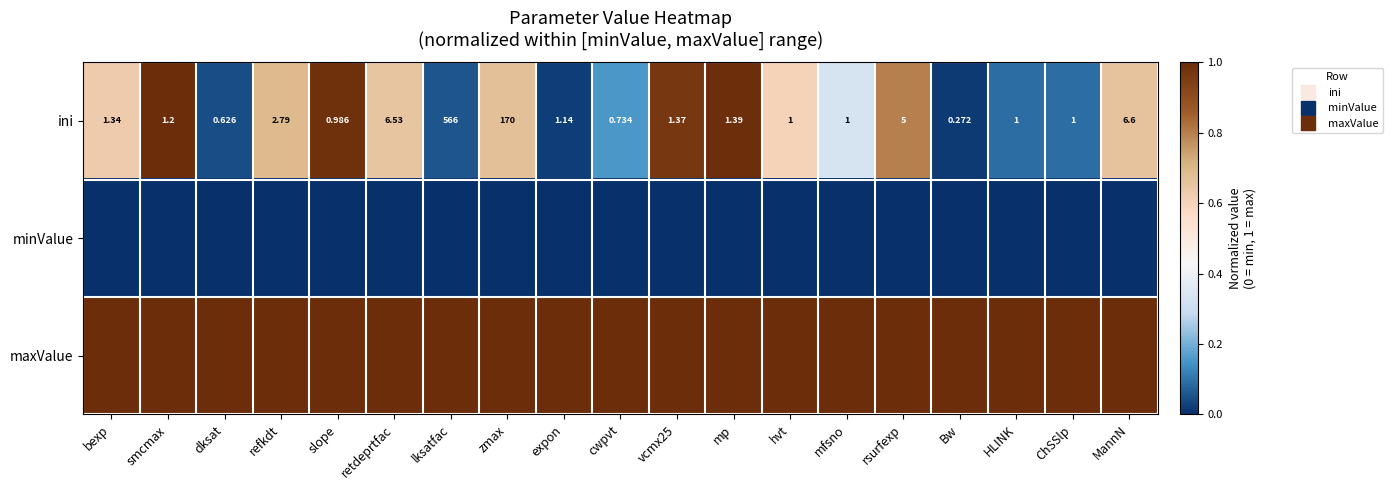

The minValue series shows 0.0 at cwpvt. True or false?

True